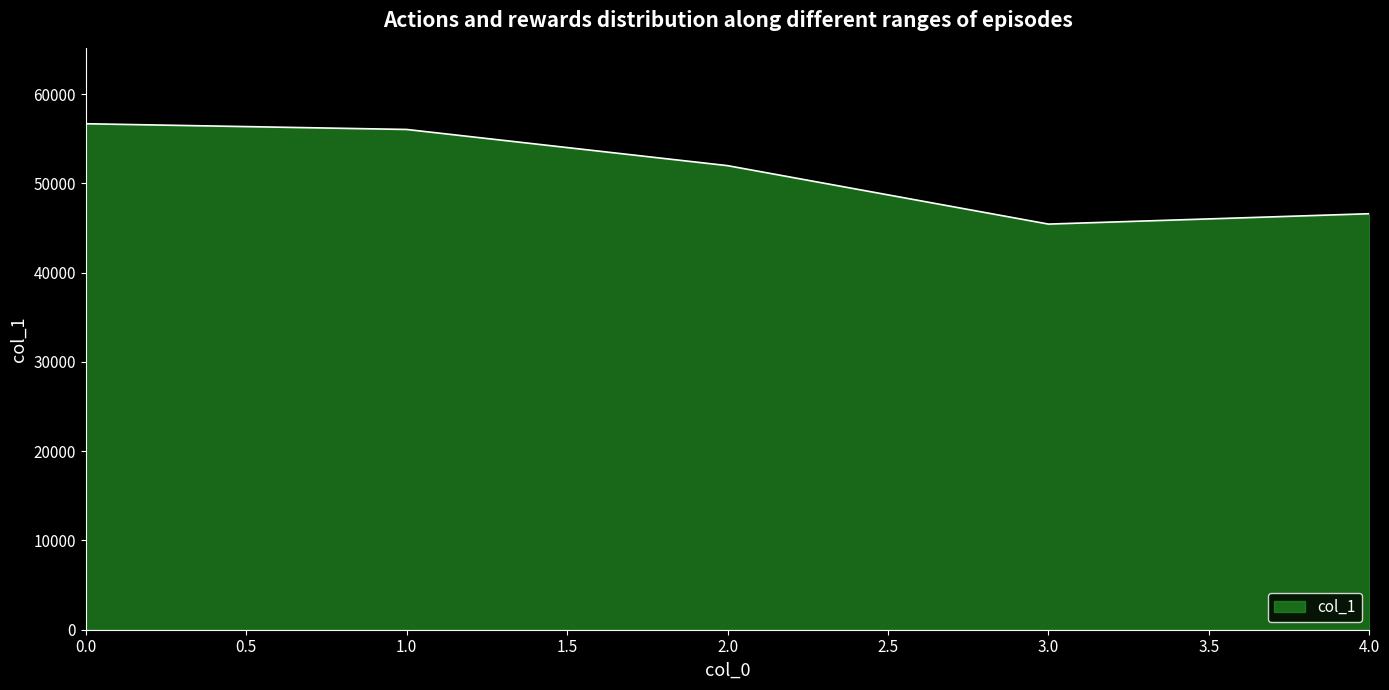

What is the ratio of the value at 3.0 to the value at 2.0?

0.9